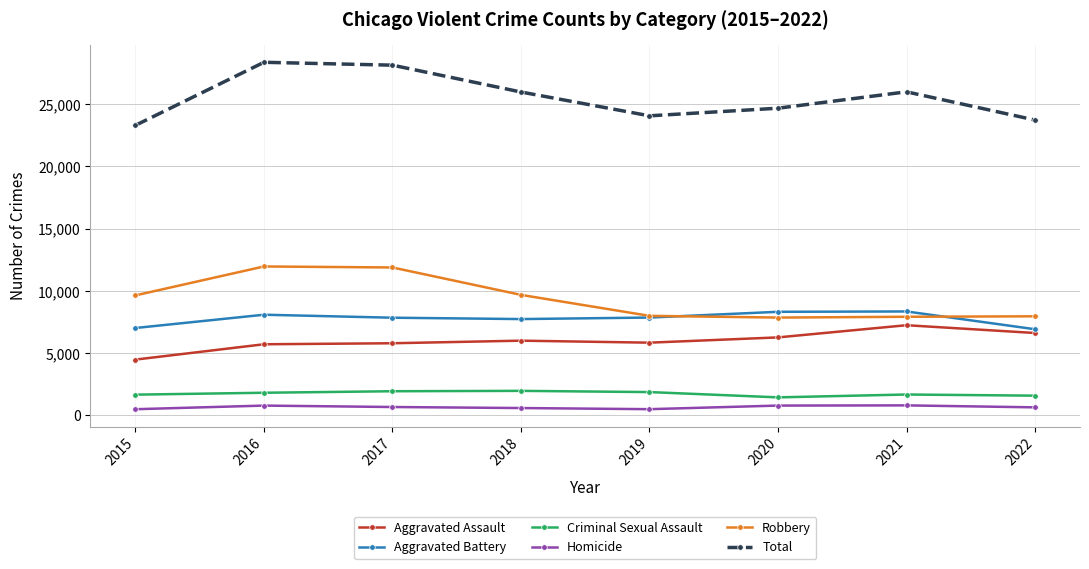

What is the difference between the maximum and minimum values in the Robbery series?

4104